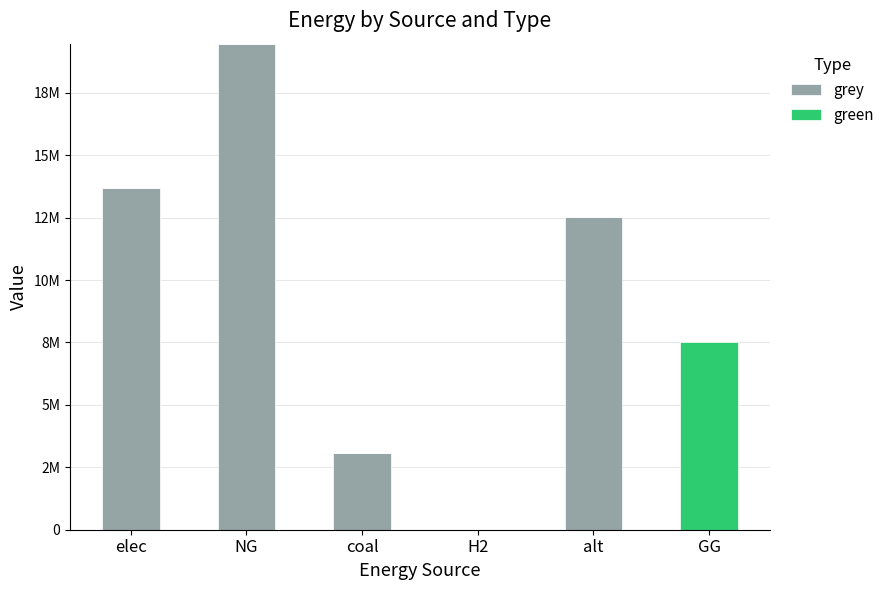

Which series has the largest range (max minus min)?

grey